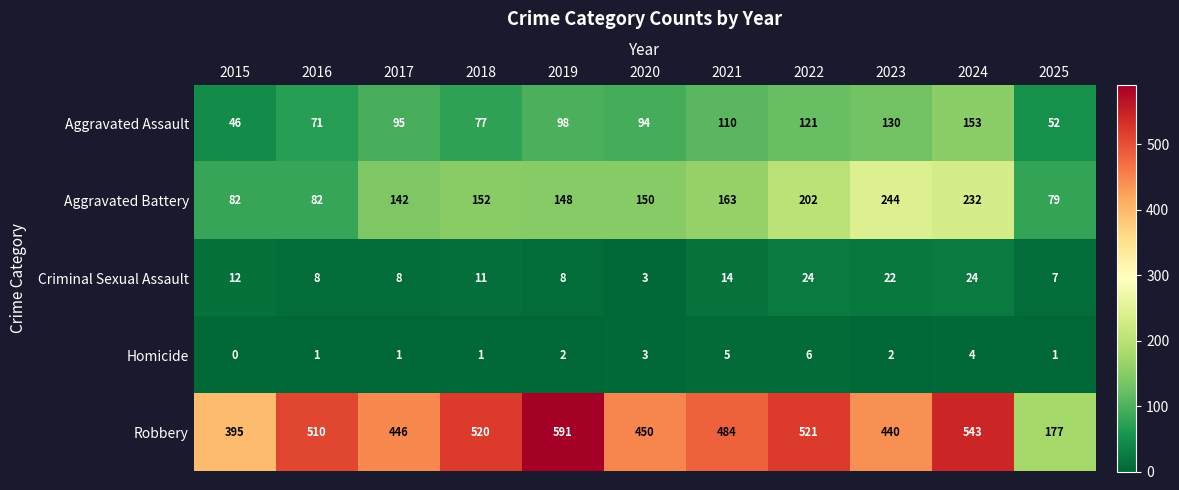

Is the value of Criminal Sexual Assault at 2022 greater than the value of Homicide at 2015?

Yes